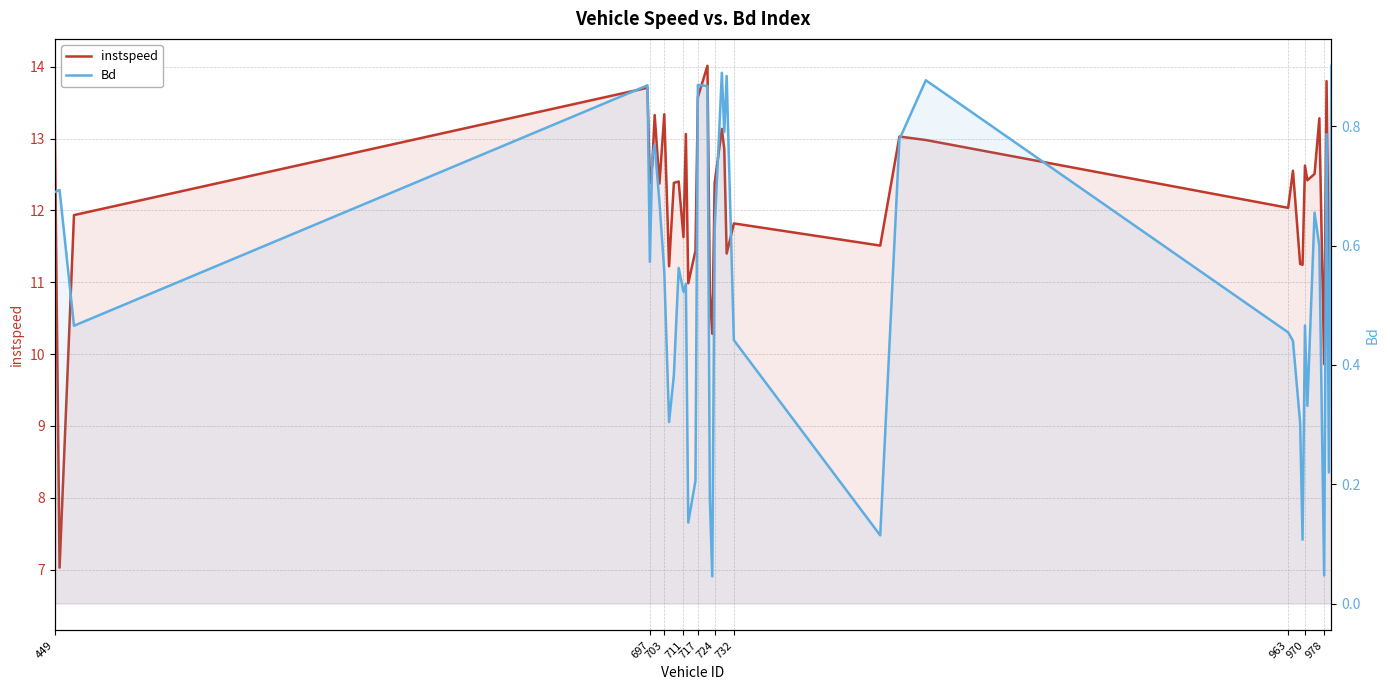

True or false: Bd and instspeed intersect in this chart.

False